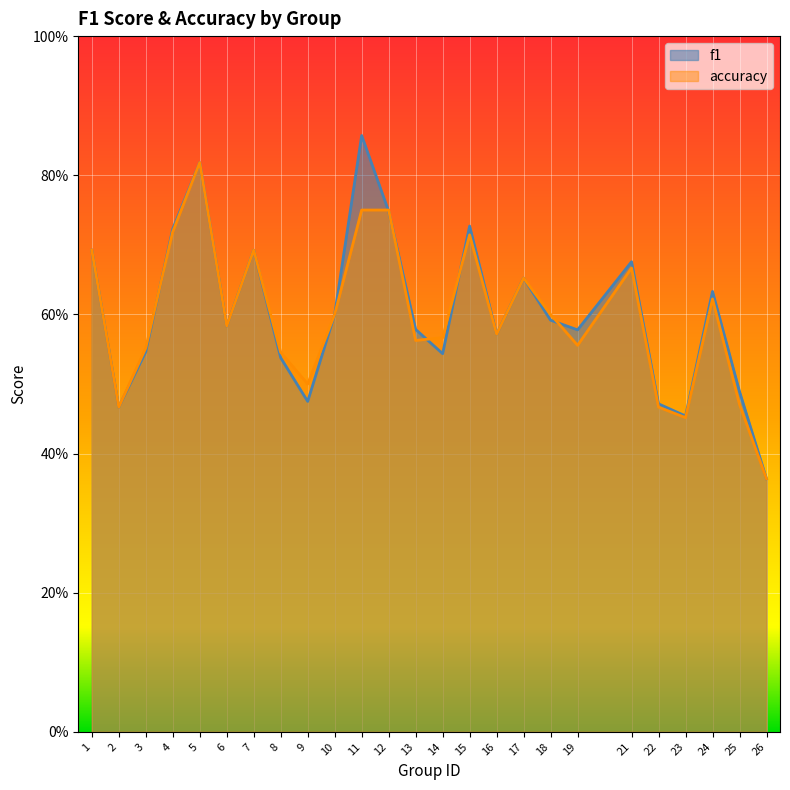

At which category does accuracy reach its first local peak?

5